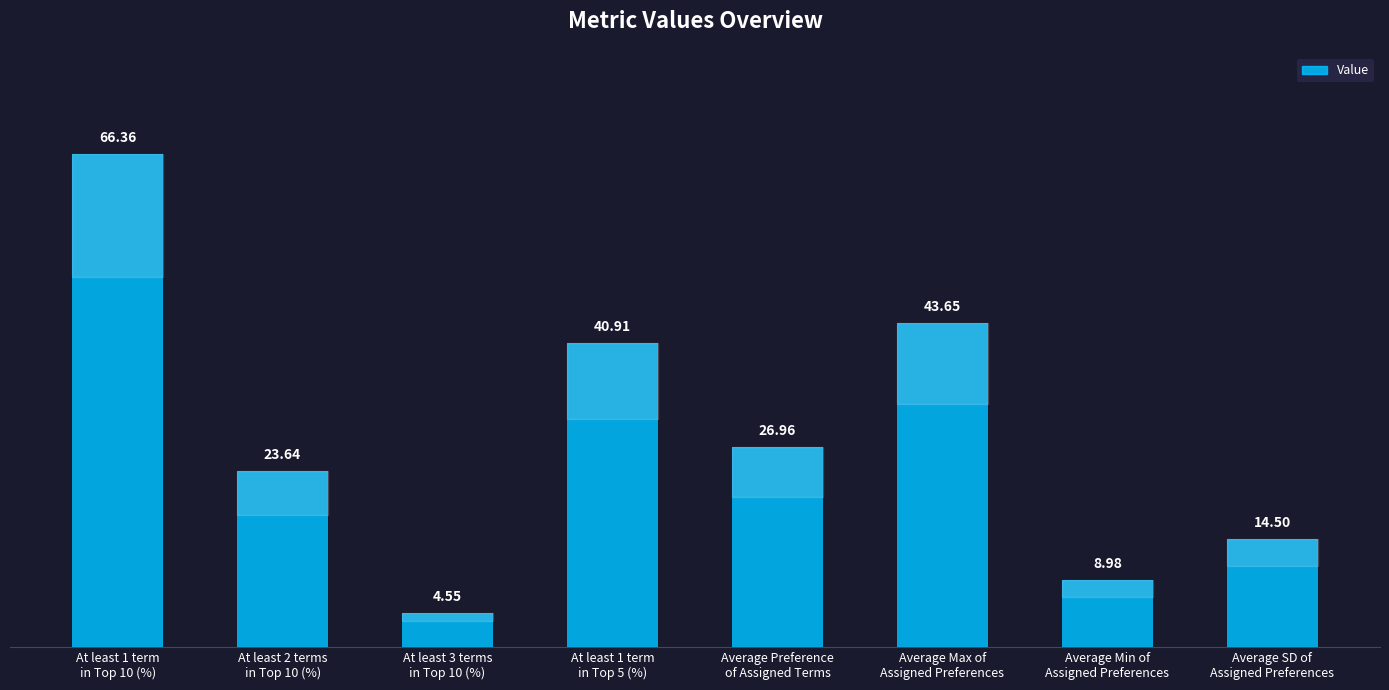

What is the sum of the values at At least 3 terms
in Top 10 (%) and At least 1 term
in Top 10 (%)?

70.9